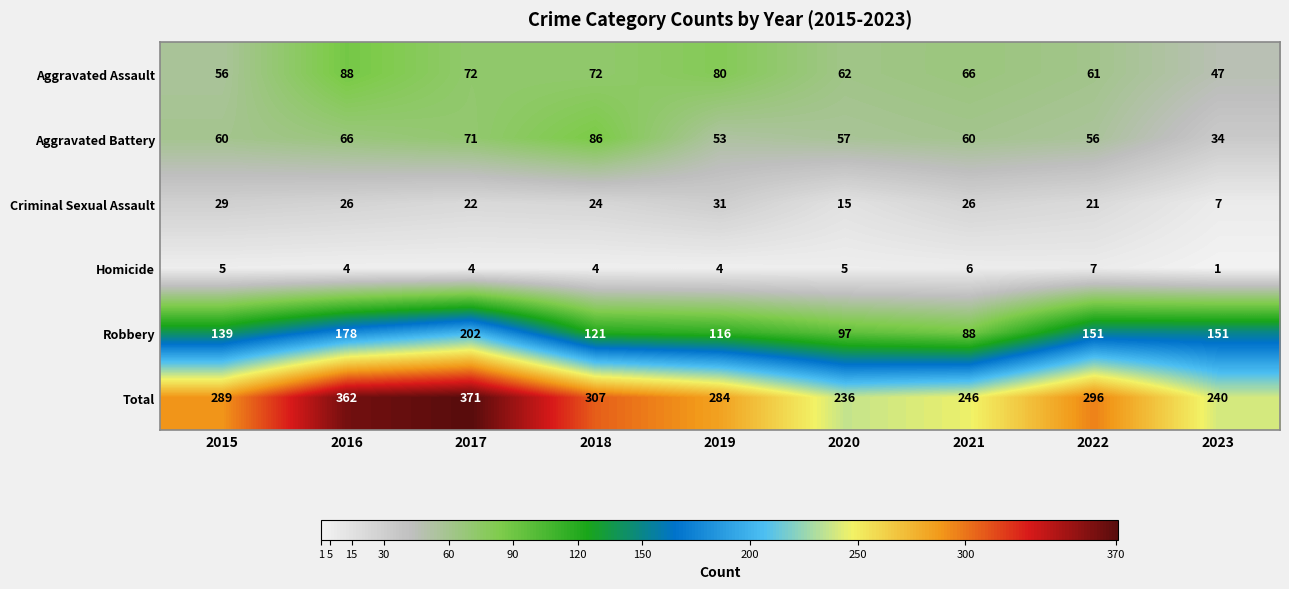

Is it true that Total equals 289 at 2015?

True